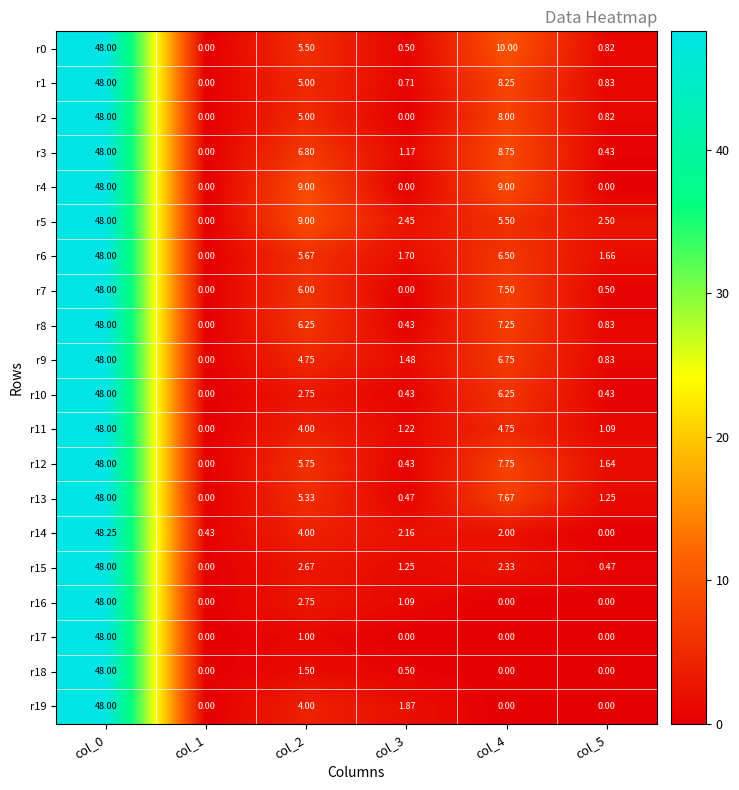

How many values in the r14 series are below 2?

2